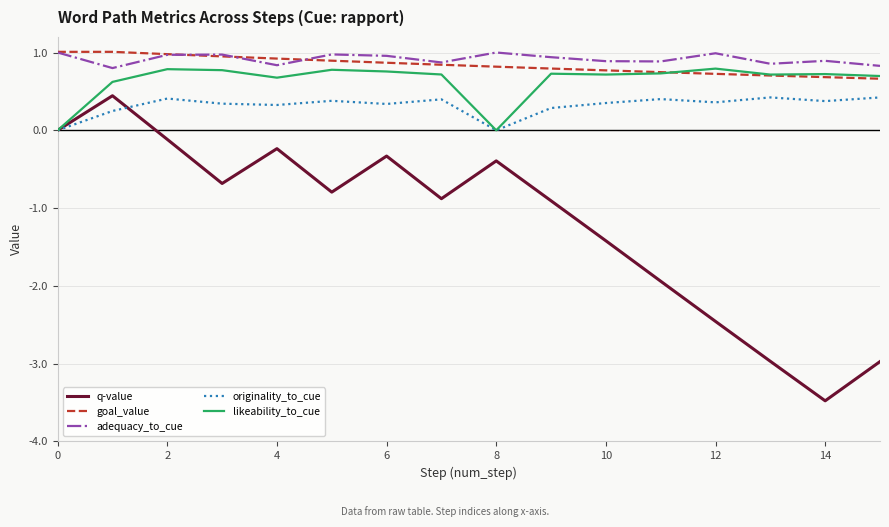

What are all the series names shown in the legend?

q-value, goal_value, adequacy_to_cue, originality_to_cue, likeability_to_cue